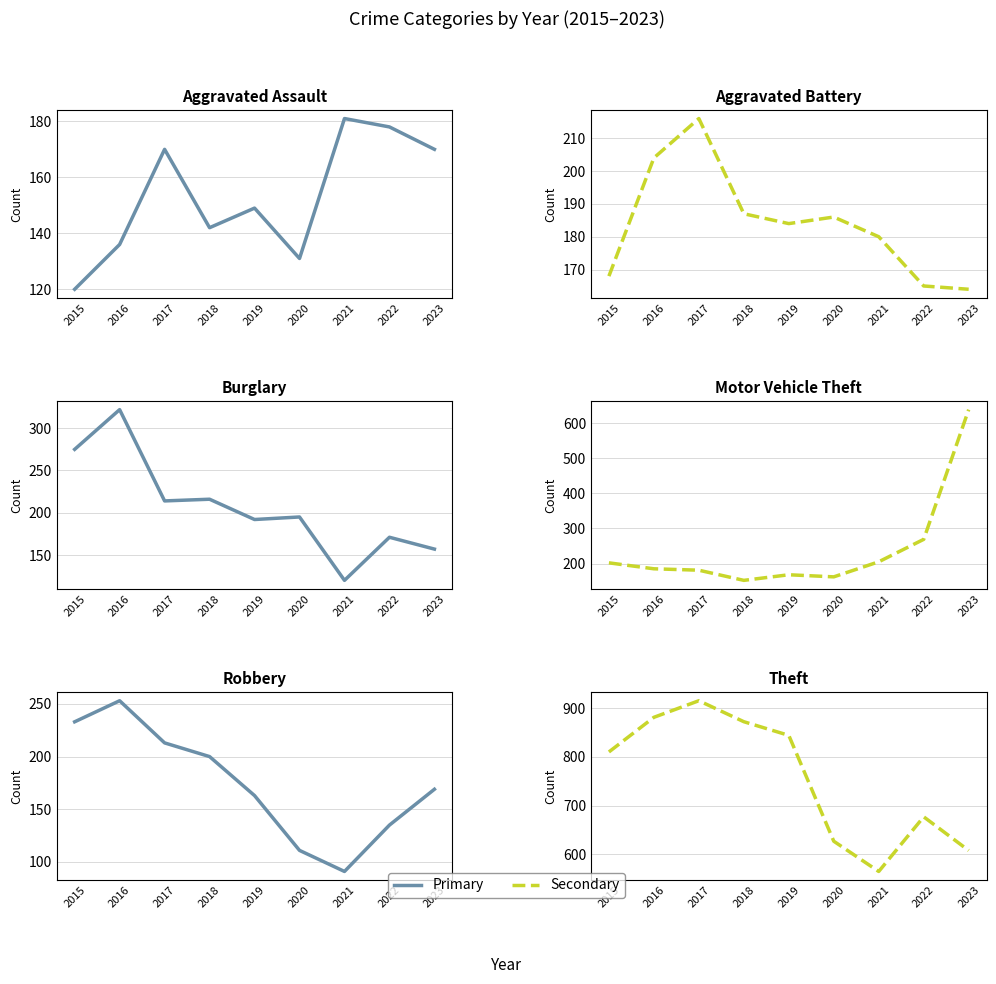

True or false: Motor Vehicle Theft and Theft cross at least once.

True